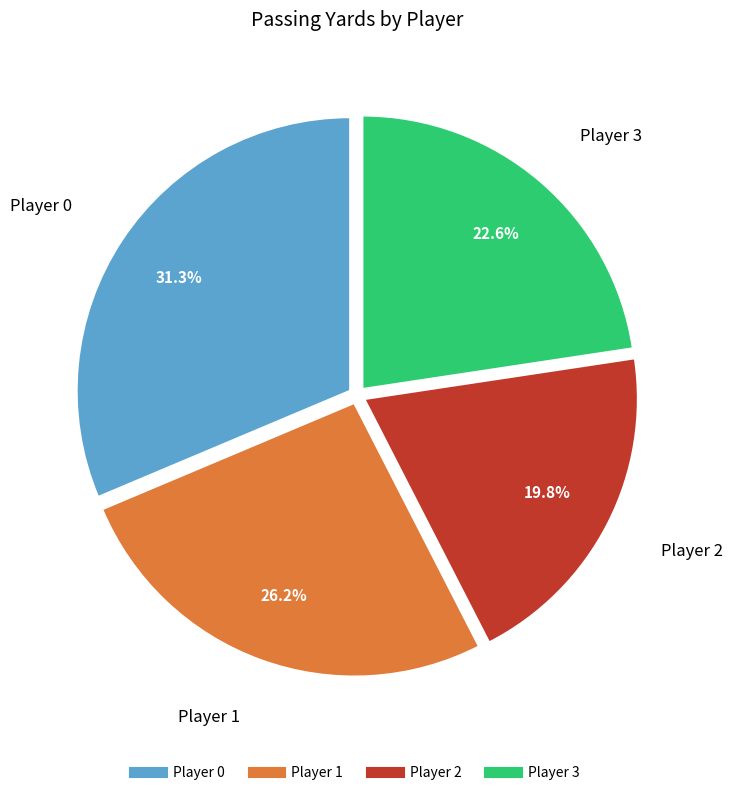

Is there a majority slice in this chart?

No